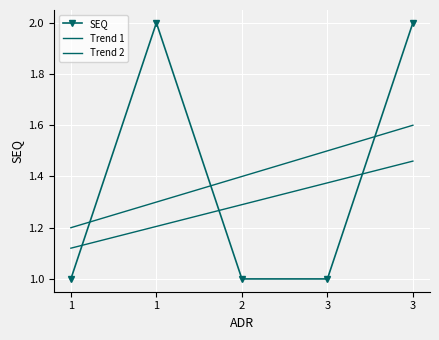

Where is Trend 1 nearest to the value 1?

1